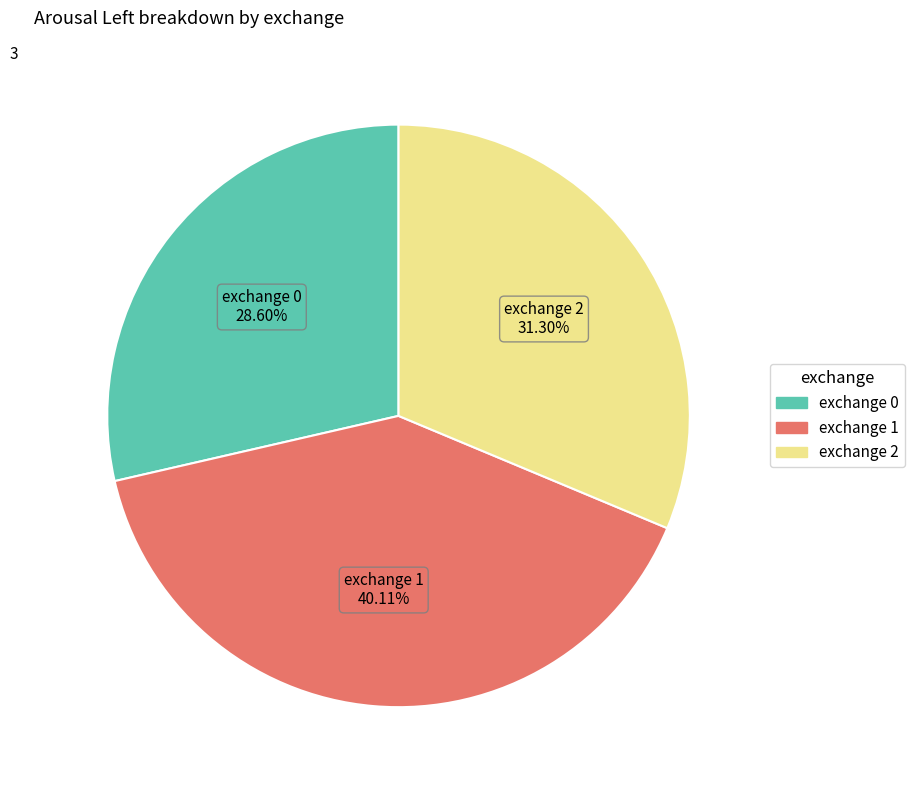

Is there a majority slice in this chart?

No